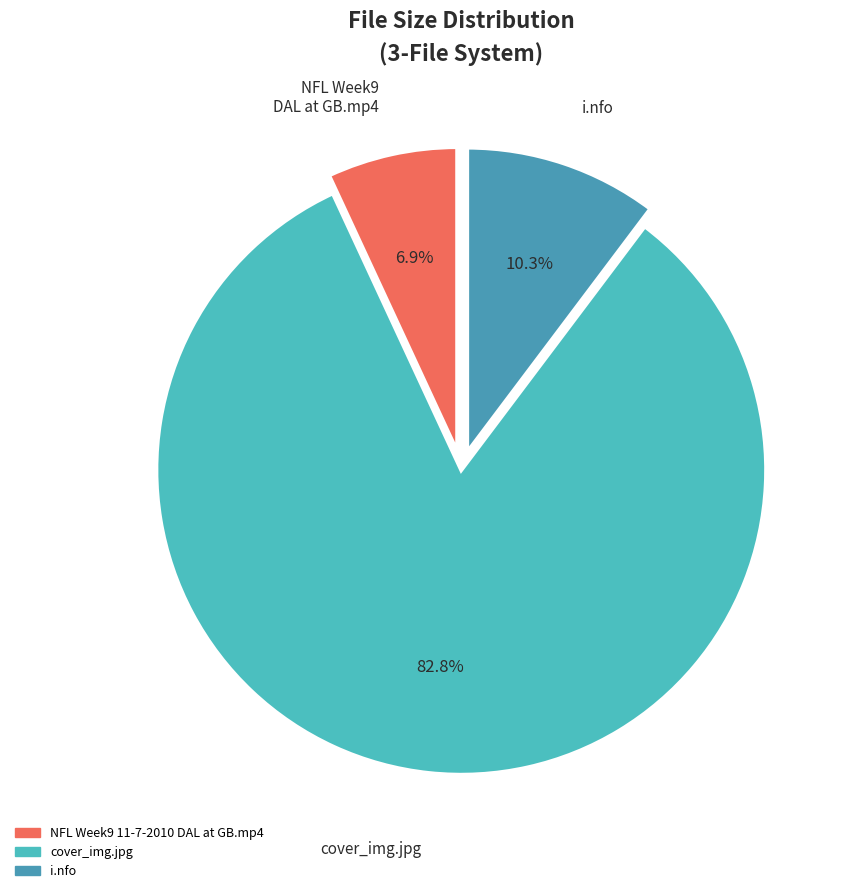

Rank the categories by value from lowest to highest.

NFL Week9 11-7-2010 DAL at GB.mp4, i.nfo, cover_img.jpg